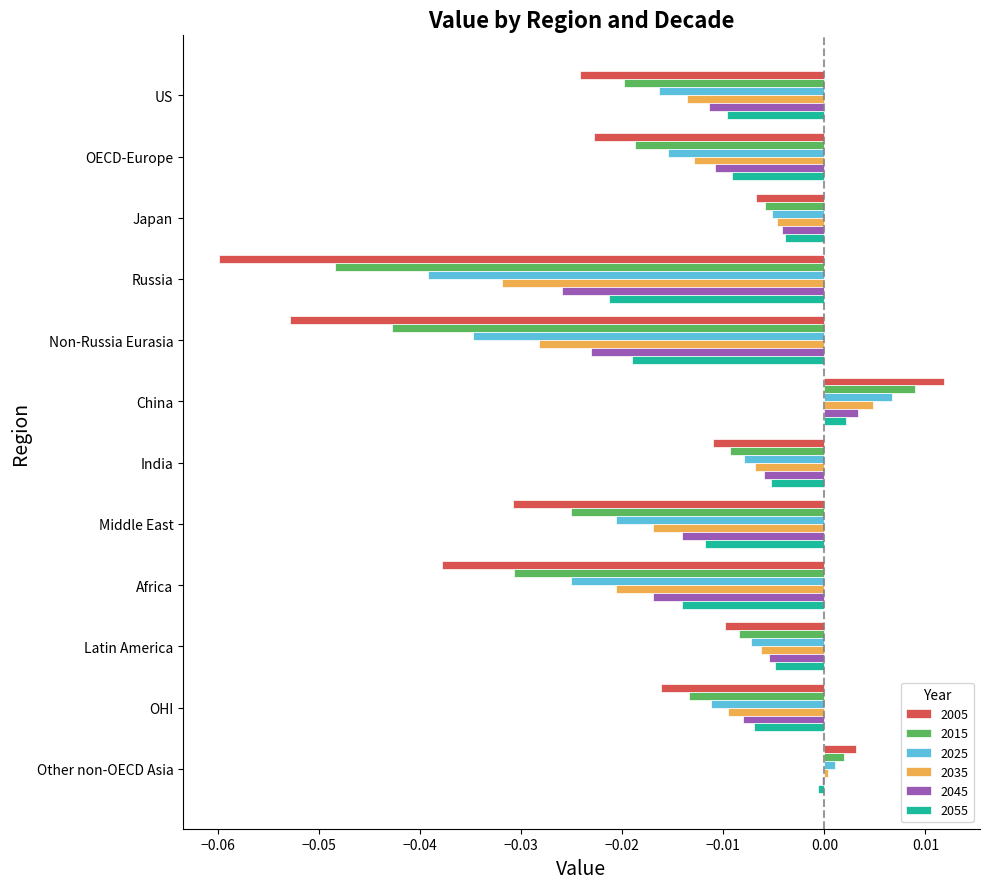

What are all the series names shown in the legend?

2005, 2015, 2025, 2035, 2045, 2055